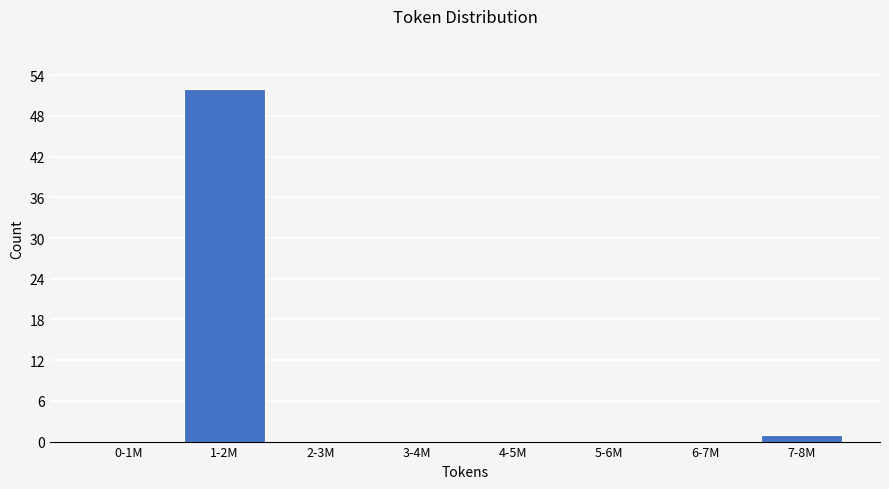

Reading left to right, transcribe all the data shown in this chart.

0-1M=0	1-2M=52	2-3M=0	3-4M=0	4-5M=0	5-6M=0	6-7M=0	7-8M=1